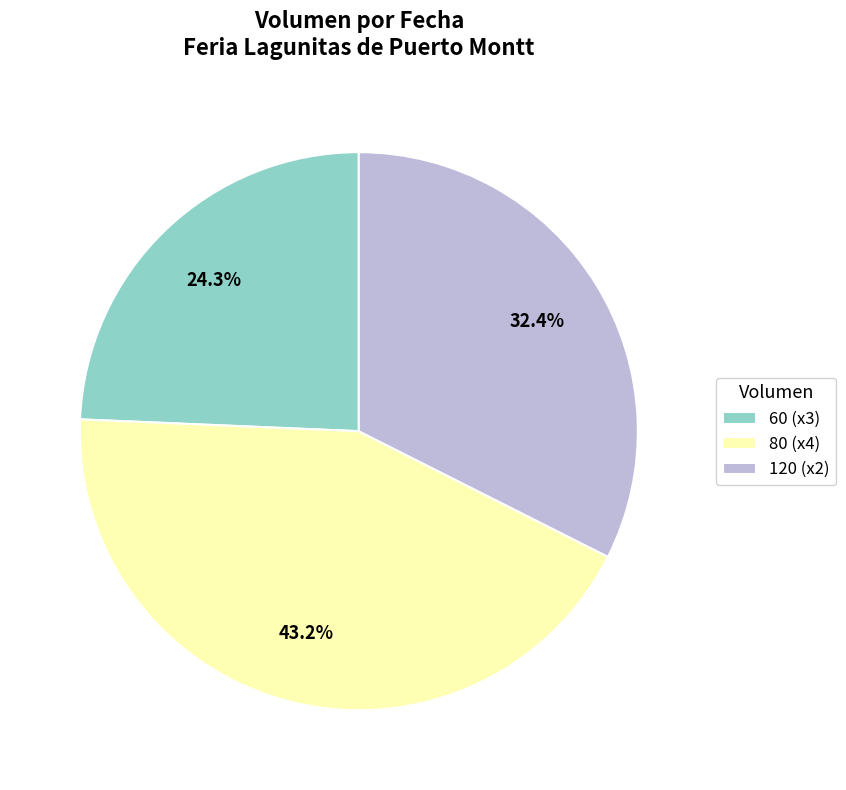

Combined, what portion of the pie is 120 (x2) and 60 (x3)?

56.8%